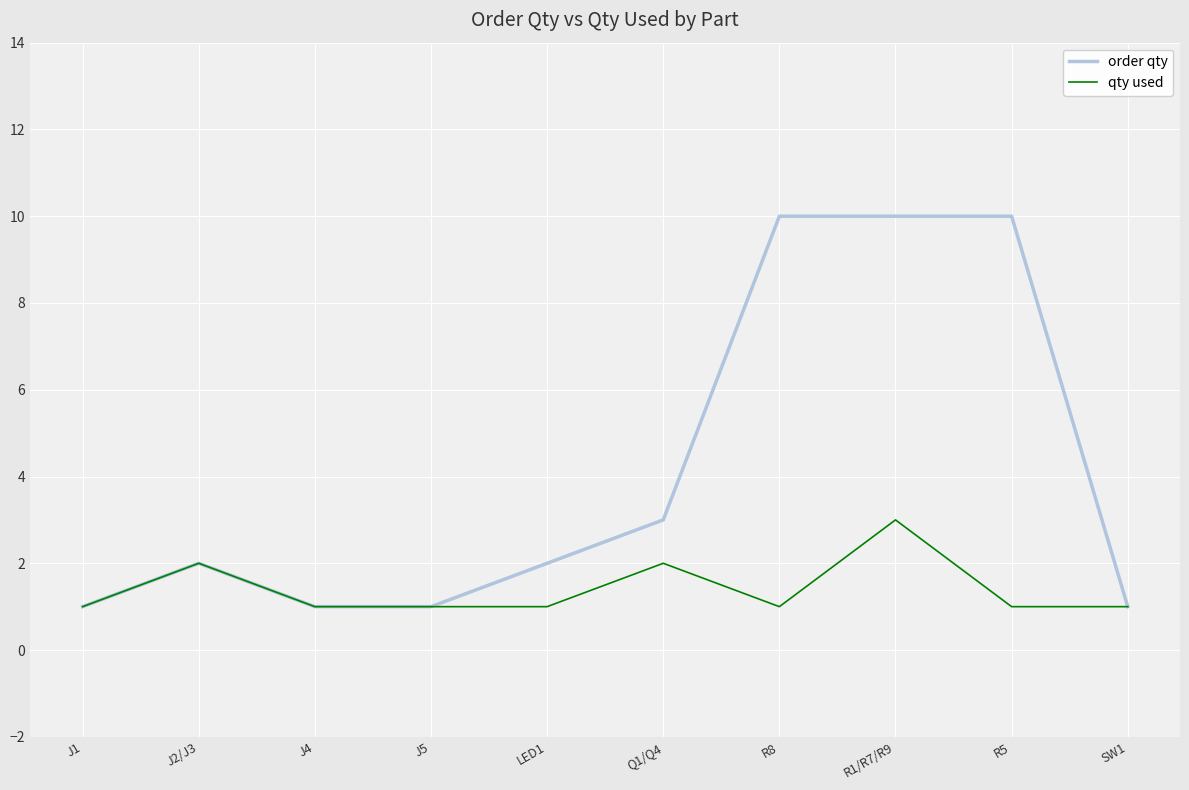

Is this an area chart (filled region under the line)?

No